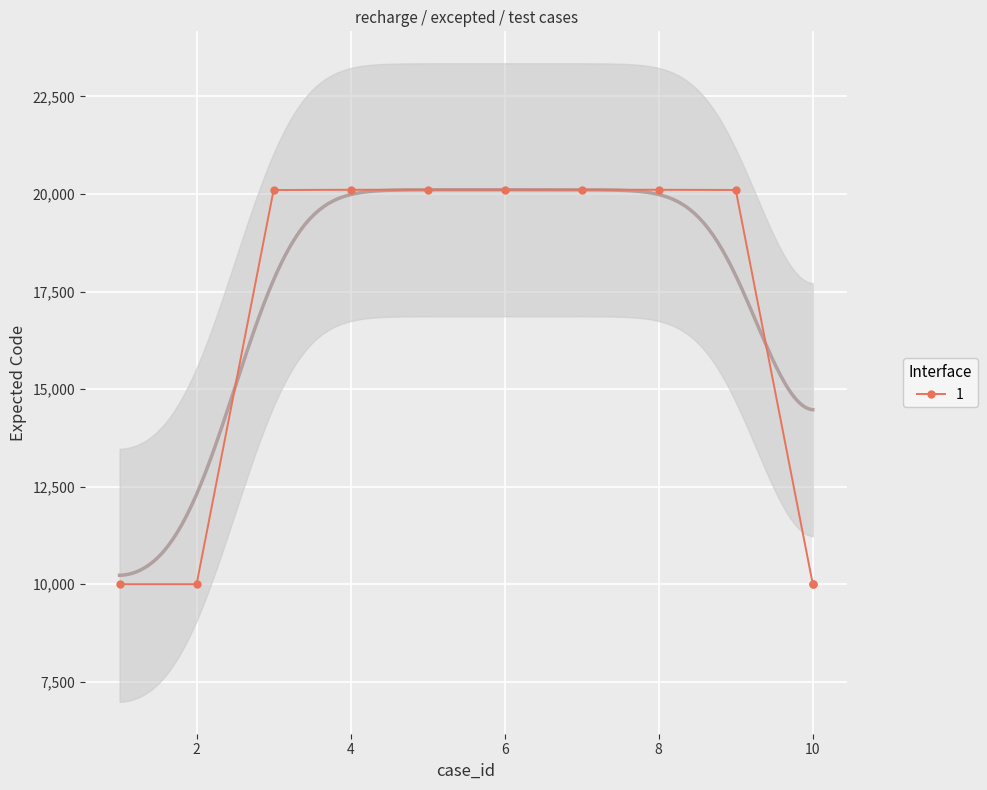

True or false: the data shows 20109 at 8.

True